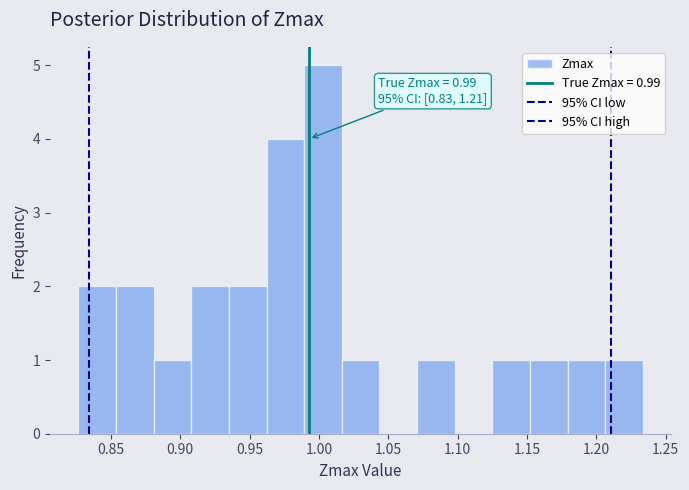

Over which range of the x-axis is the bar tallest?

0.990 to 1.015